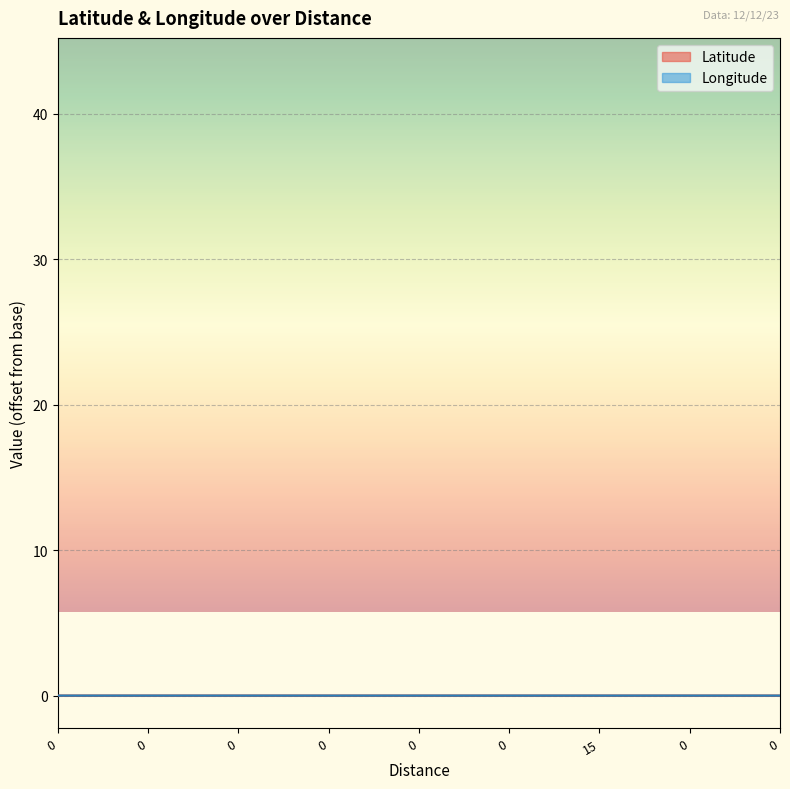

Is the value of Latitude at 0 greater than the value of Longitude at 0?

No